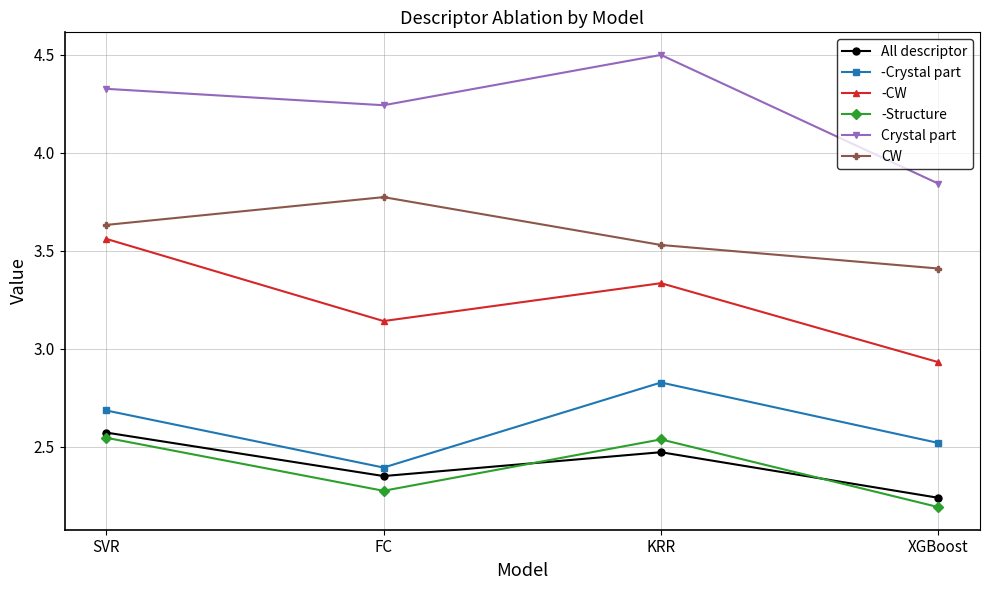

In All descriptor, how many points are lower than both neighbors (excluding endpoints)?

1